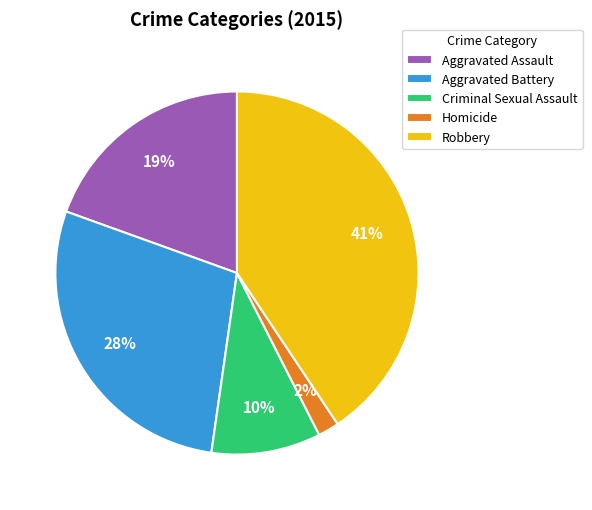

The Aggravated Battery slice represents 28% of the pie. True or false?

True